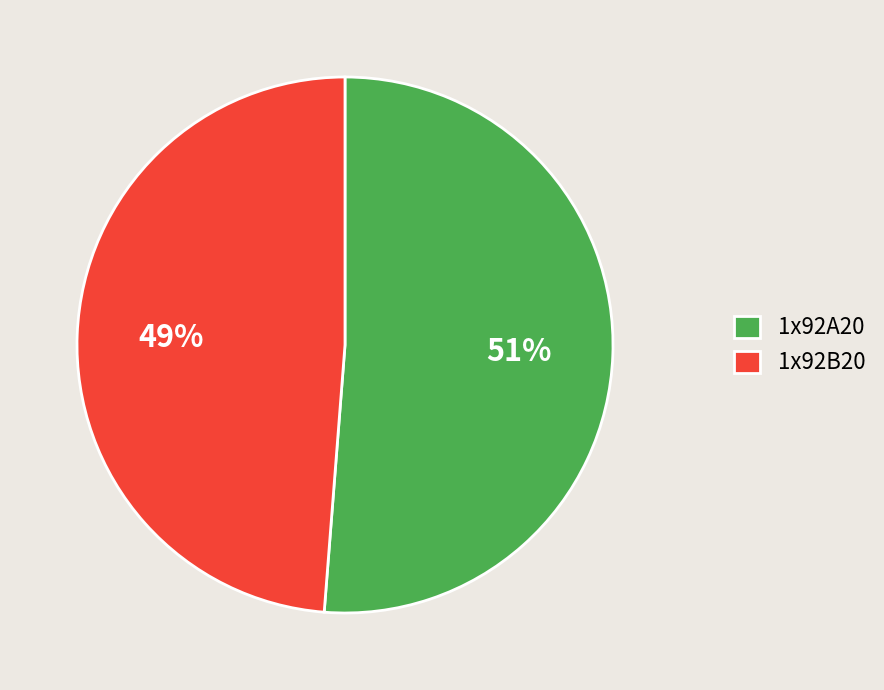

Which slice is the largest?

1x92A20